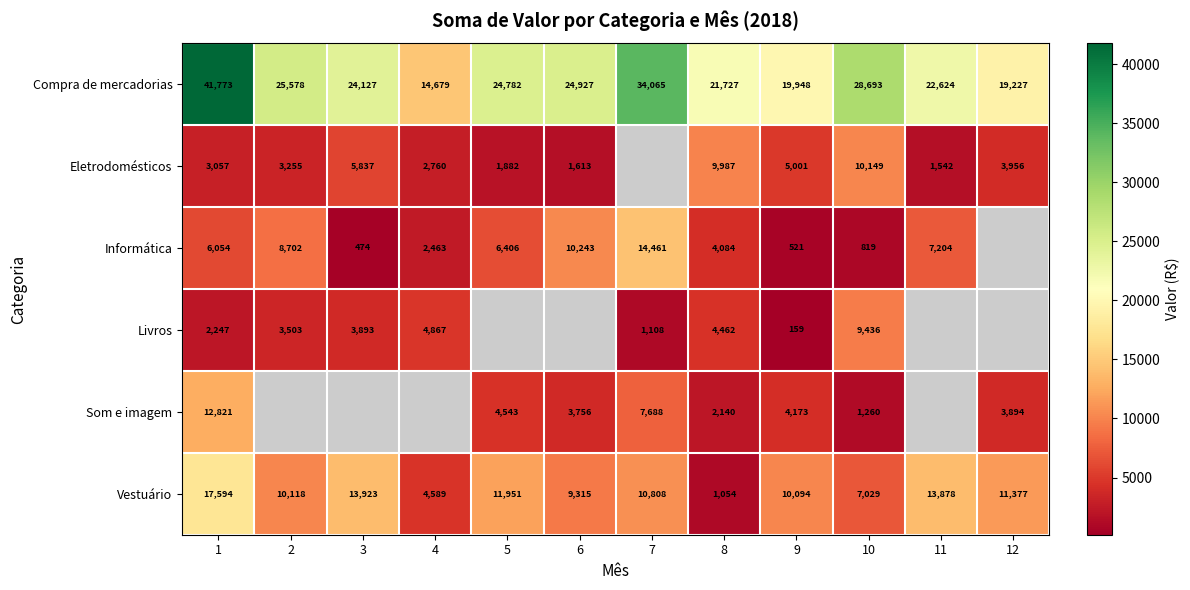

What is the minimum value shown in the chart?

159.0